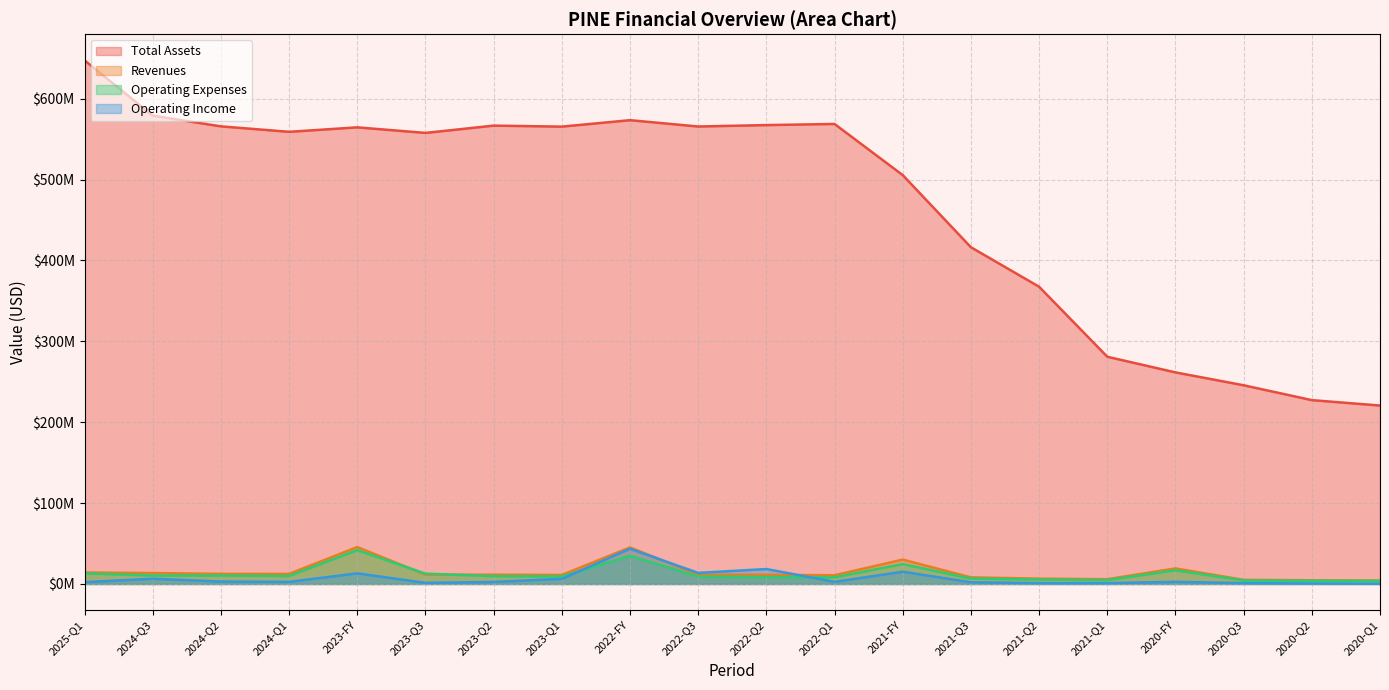

The value of Revenues at 2021-Q2 is 6597000. True or false?

True